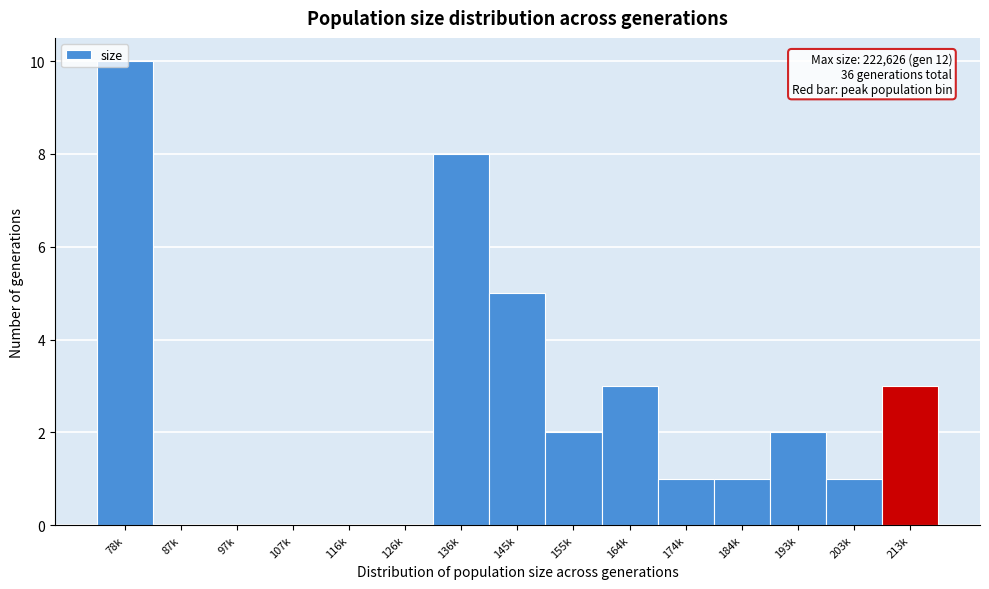

What is the greatest value displayed?

10